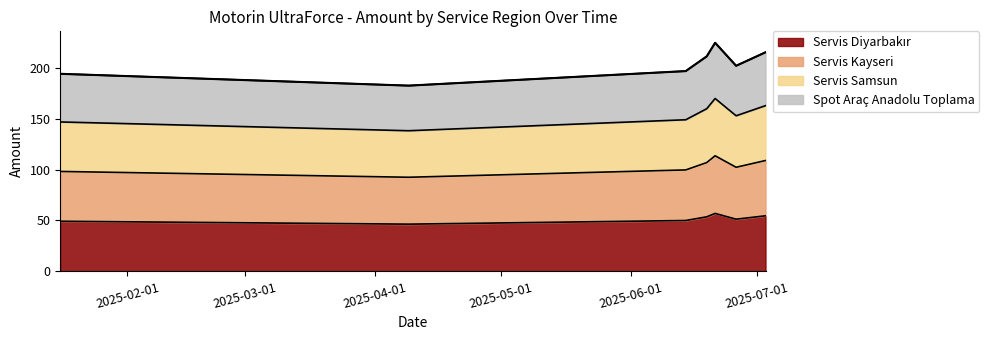

Does the chart display data point markers on the line(s)?

No